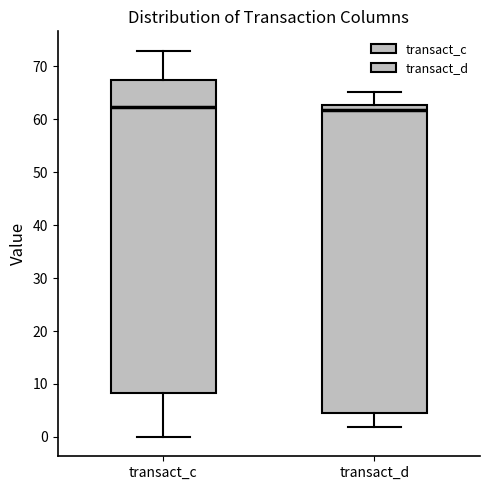

Reading left to right, transcribe this box plot: for each box, give where its median line is, the range the box spans, and where its two whiskers end, as read against the y-axis. The values are not printed on the chart, so give them approximately, as read against the axis.

transact_c: median 62, box 8 to 67, whiskers 0 to 73
transact_d: median 62, box 4 to 63, whiskers 2 to 65